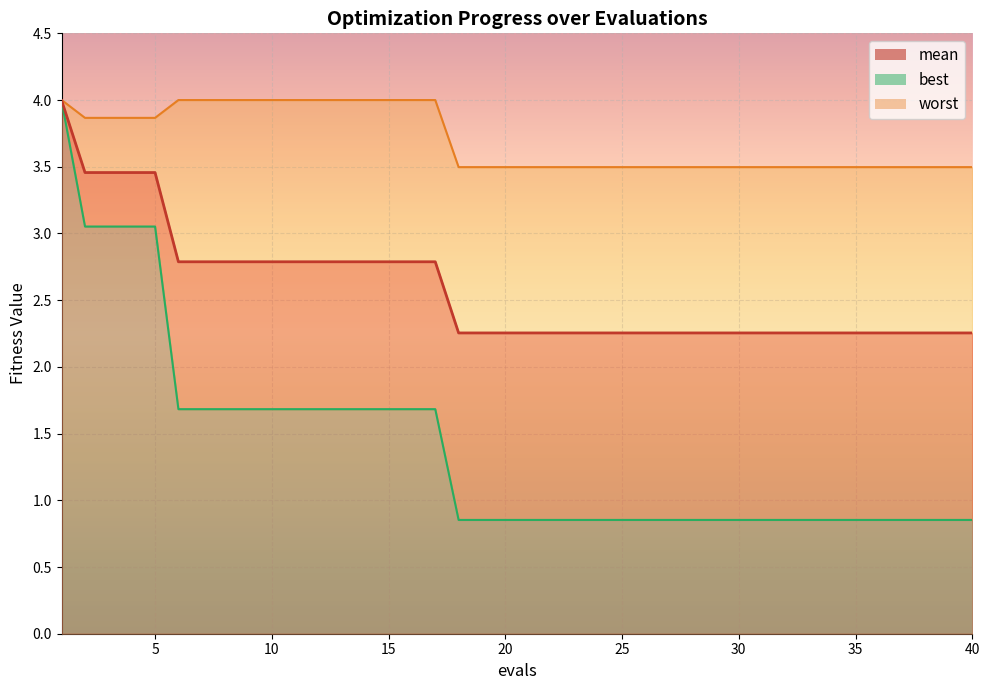

Which series has the widest spread of values?

best